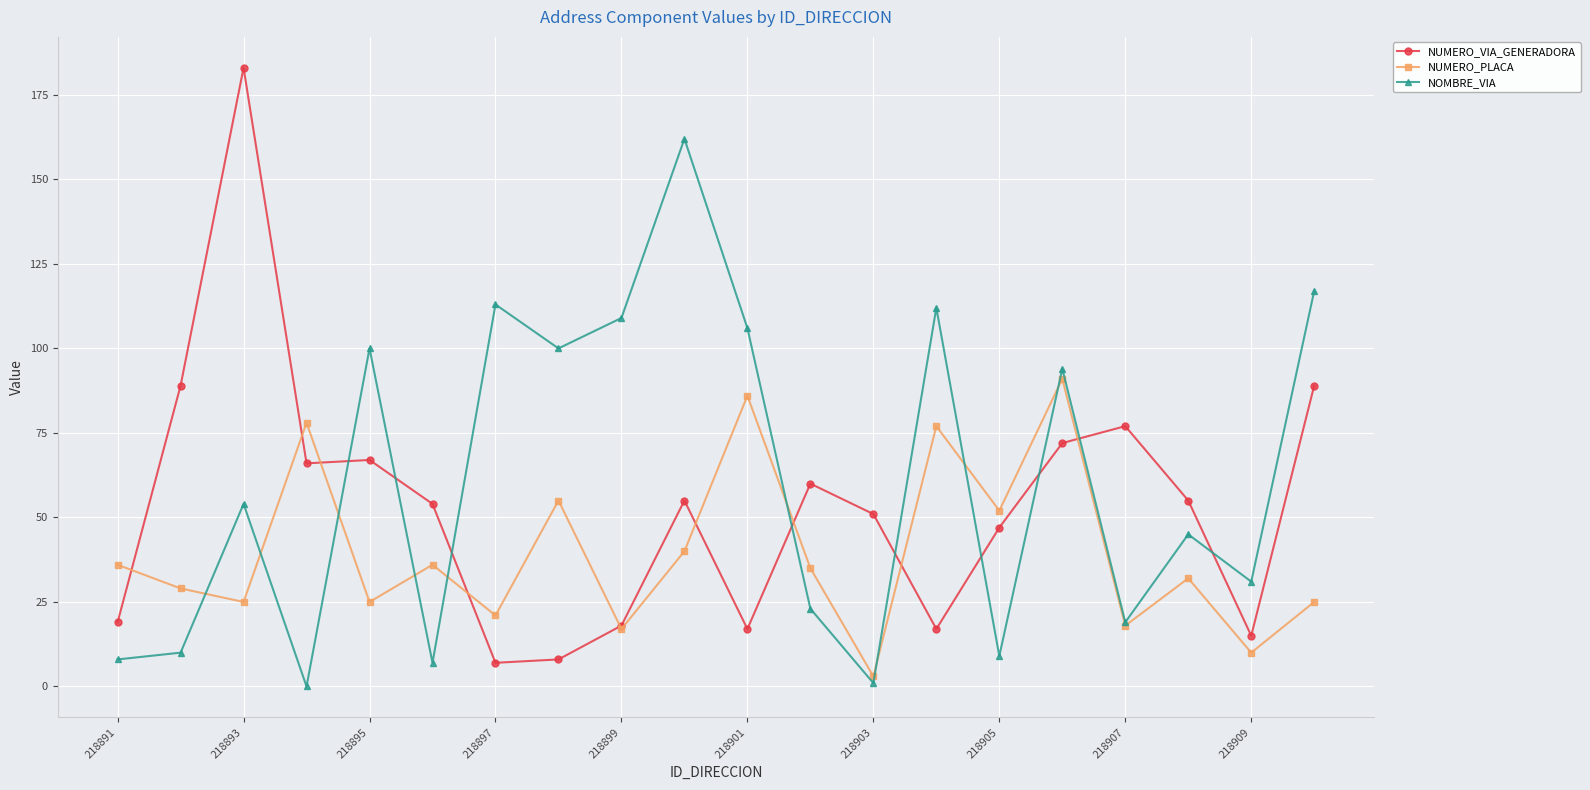

Which series has the largest range (max minus min)?

NUMERO_VIA_GENERADORA